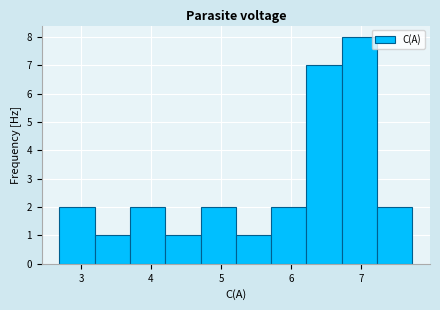

How tall is the bar that spans 7.2 to 7.7 on the x-axis? Neither the bar edges nor the heights are printed on the chart, so give them approximately, as read against the axes.

2